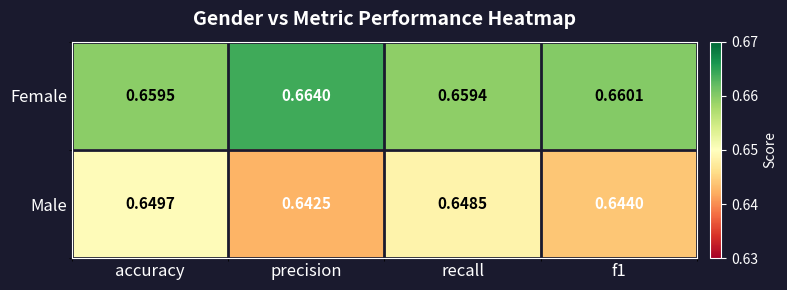

Rank the series at precision from lowest to highest value.

Male, Female